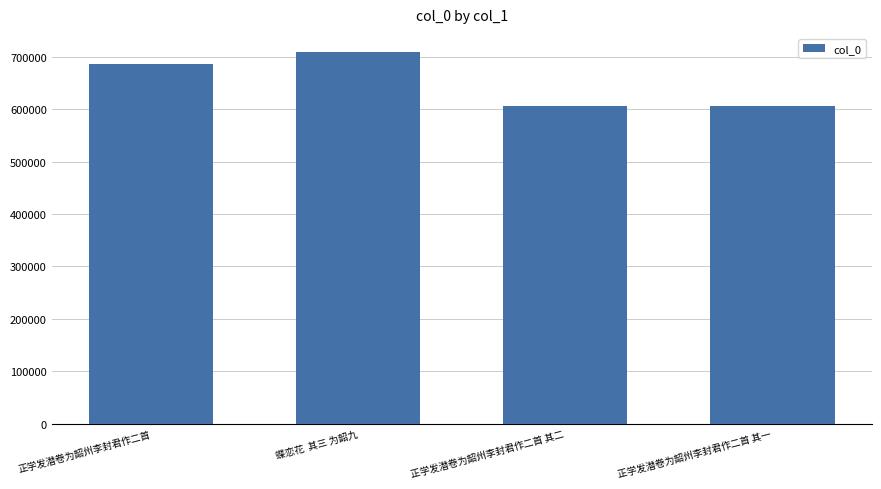

What is the label of the 4th bar from the left?

正学发潜卷为韶州李封君作二首 其一